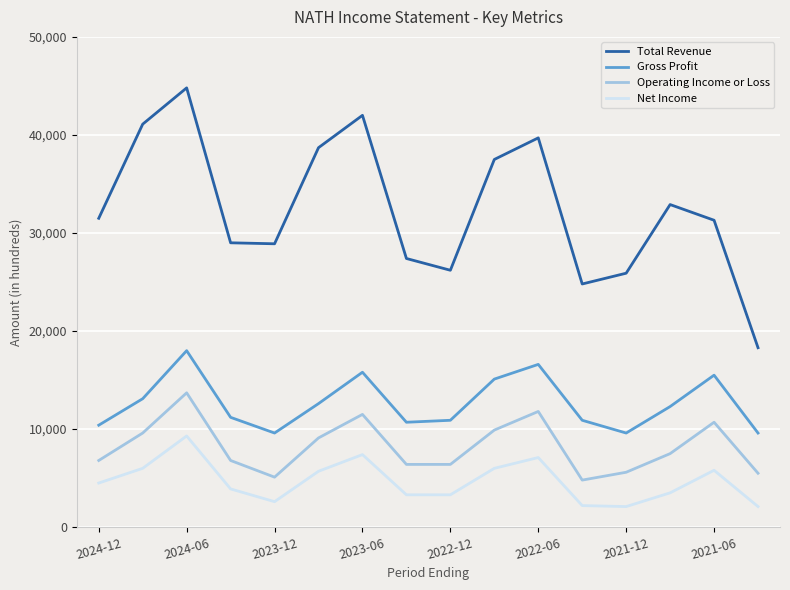

List the series in order of their peak value, lowest first.

Net Income, Operating Income or Loss, Gross Profit, Total Revenue